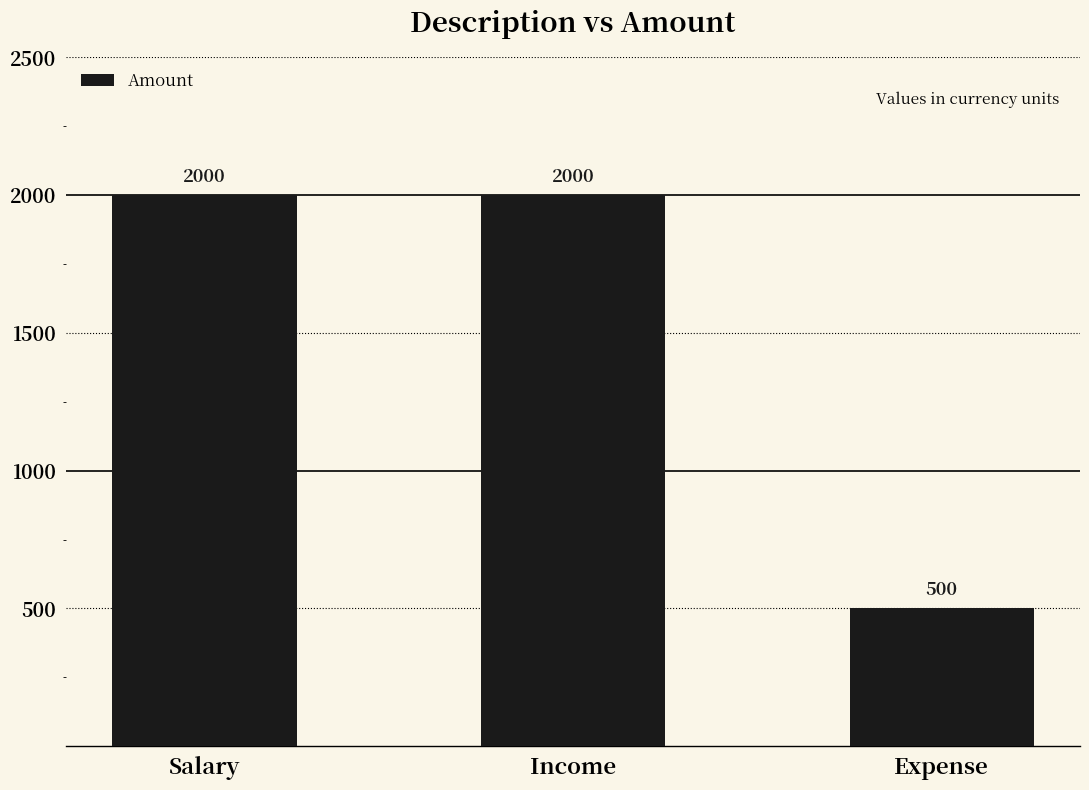

What is the smallest value displayed?

500